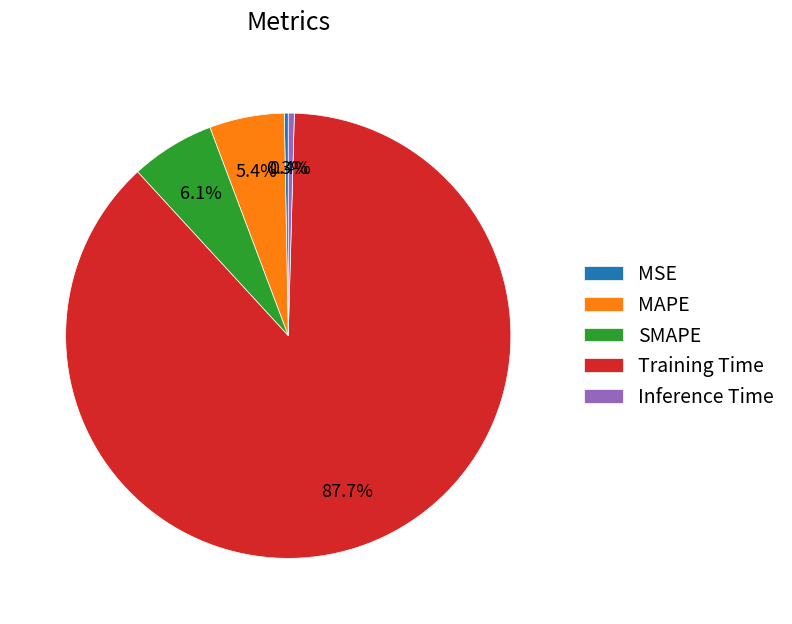

What is the largest slice in the pie chart?

Training Time